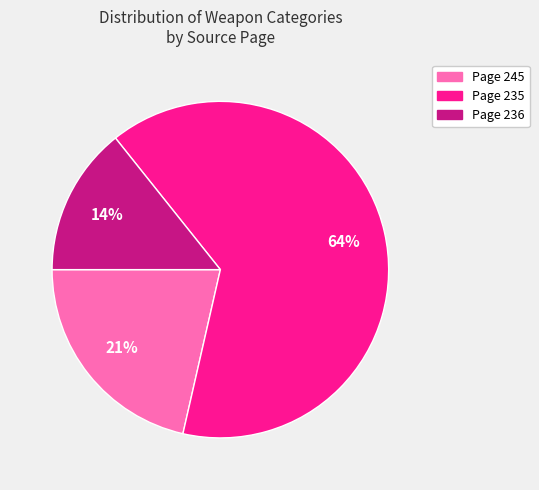

To the nearest percent, what is the average slice percentage?

33%